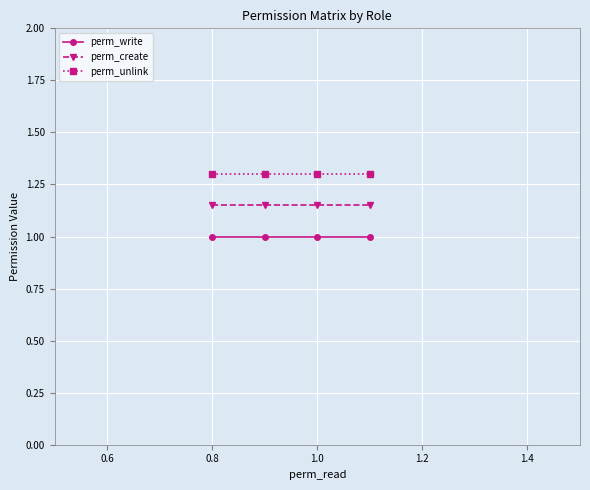

True or false: perm_unlink and perm_write intersect in this chart.

False